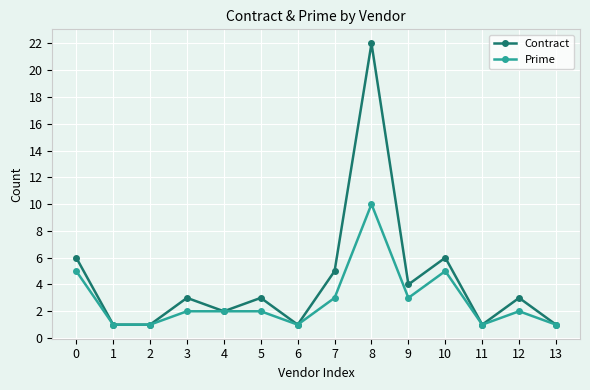

At which category is the sum across all series the highest?

8